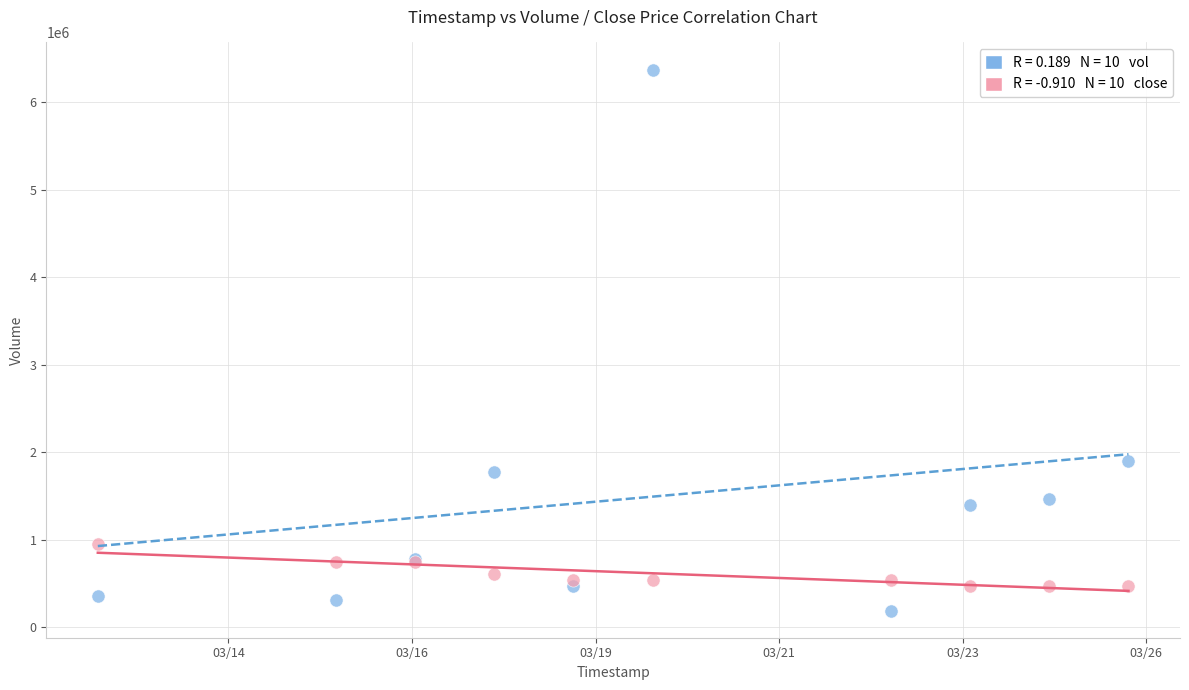

Across all series, what Y value is closest to 3282300?

1904900.0